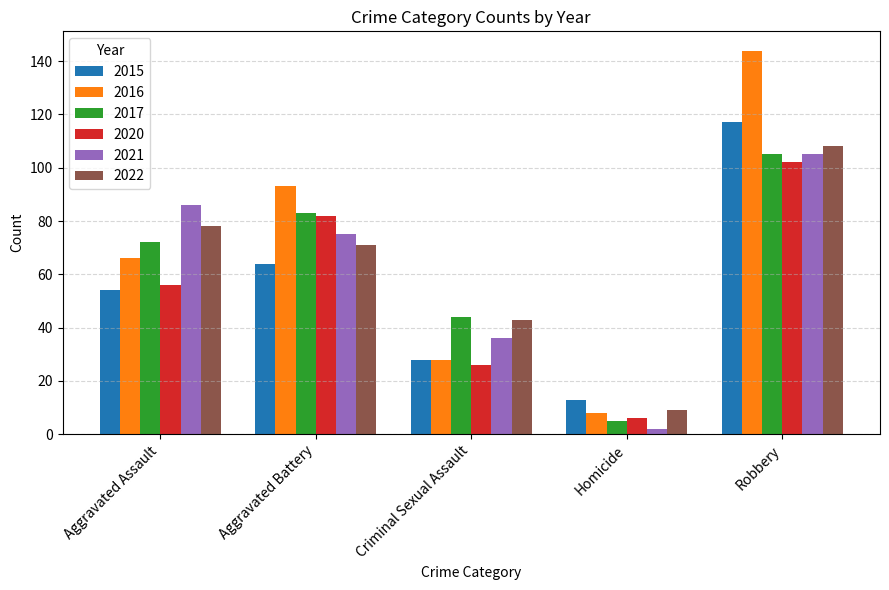

Between Aggravated Assault and Aggravated Battery, which series saw the biggest shift?

2016